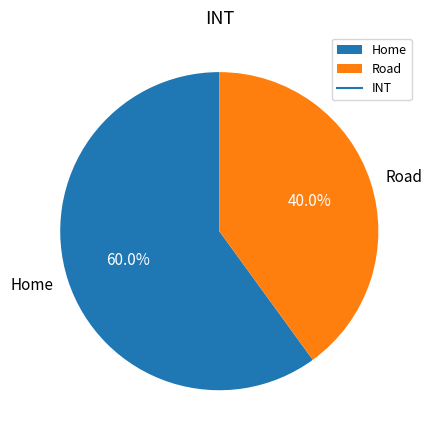

Which slice represents more than half of the pie?

Home